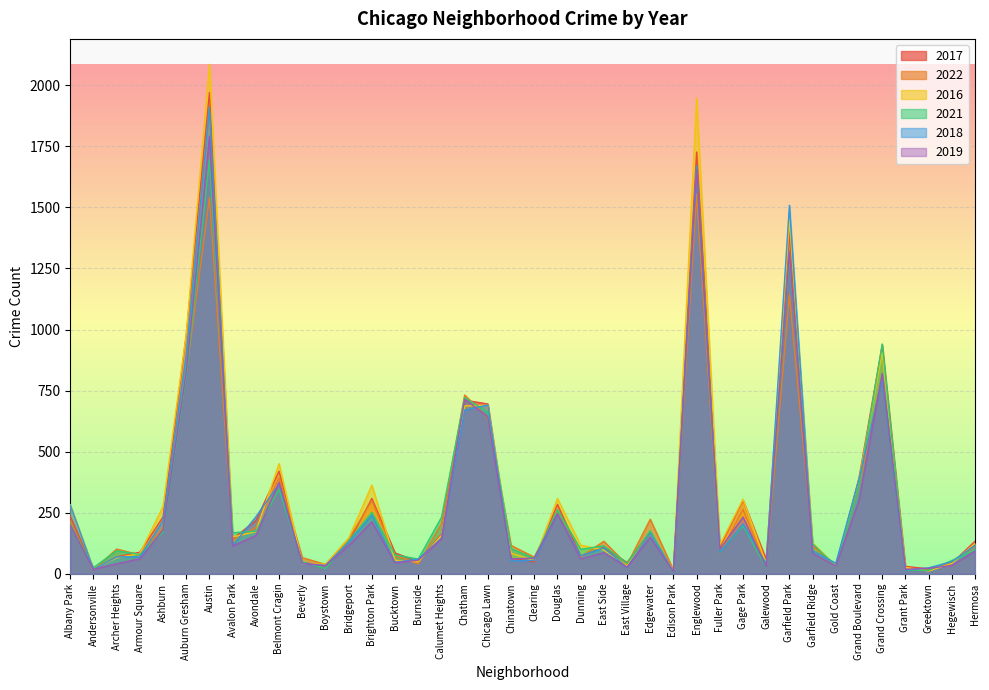

How many lines are shown in the chart?

6